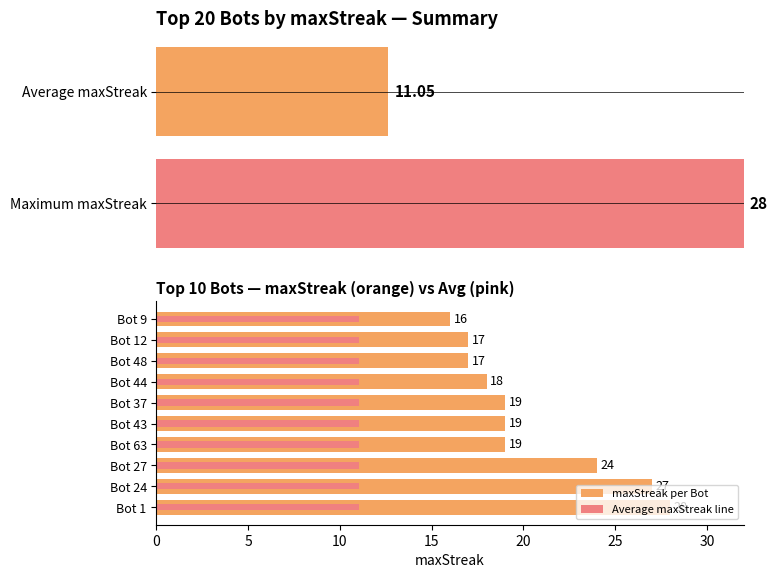

What are all the series names shown in the legend?

maxStreak per Bot, Average maxStreak line